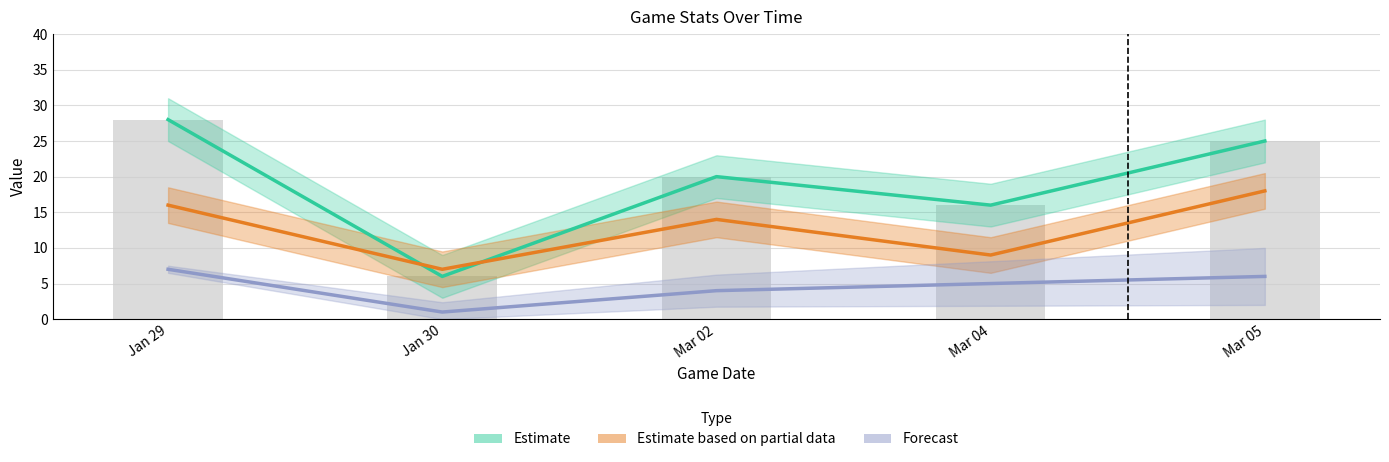

At which label does PTS reach its peak?

Jan 29